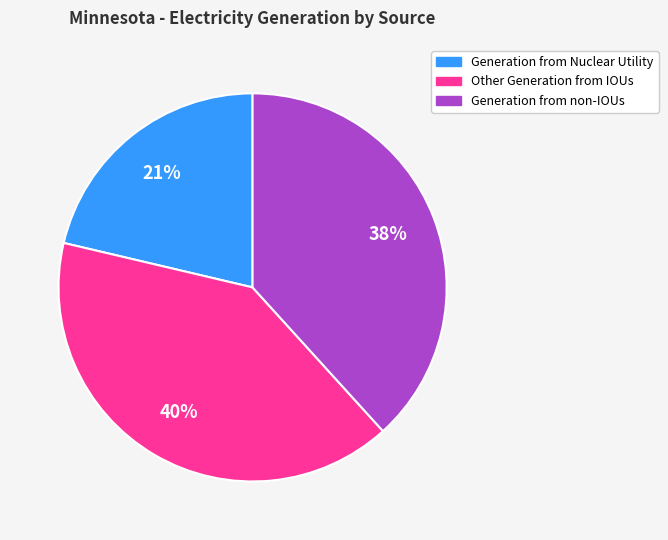

Combined, do Generation from non-IOUs and Other Generation from IOUs account for over 50%?

Yes